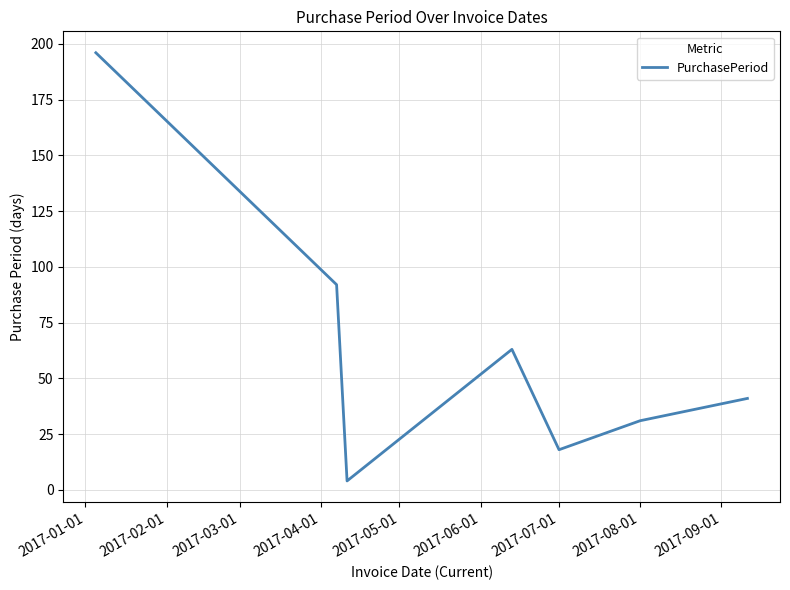

Reading left to right, what are all the values shown in this chart?

196	92	4	63	18	31	41